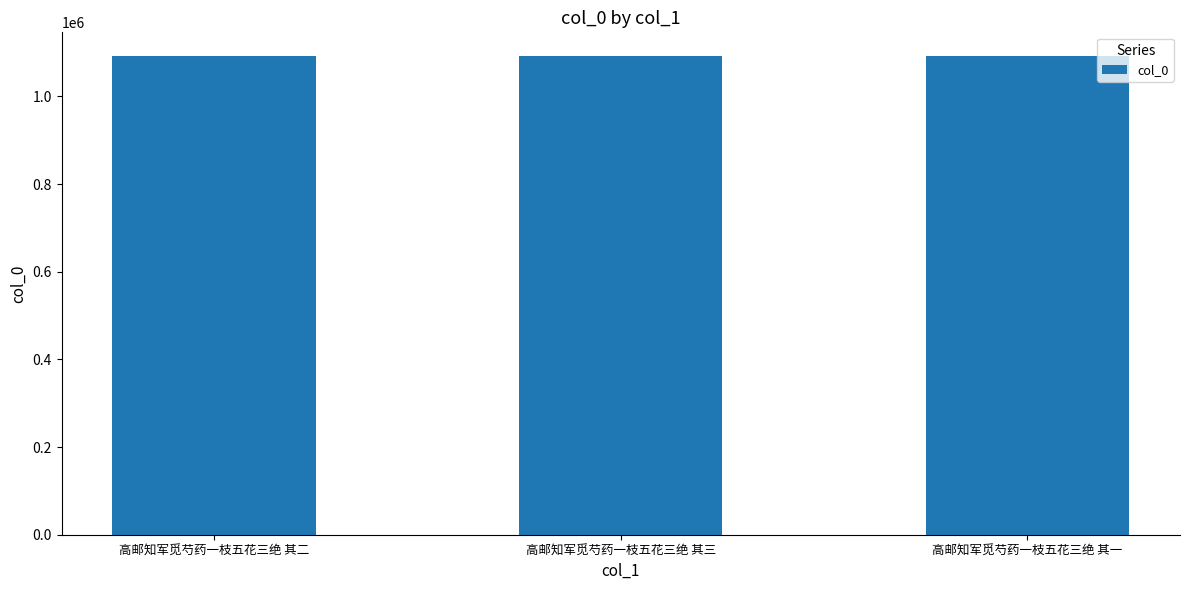

What is the difference between the maximum and minimum values?

2